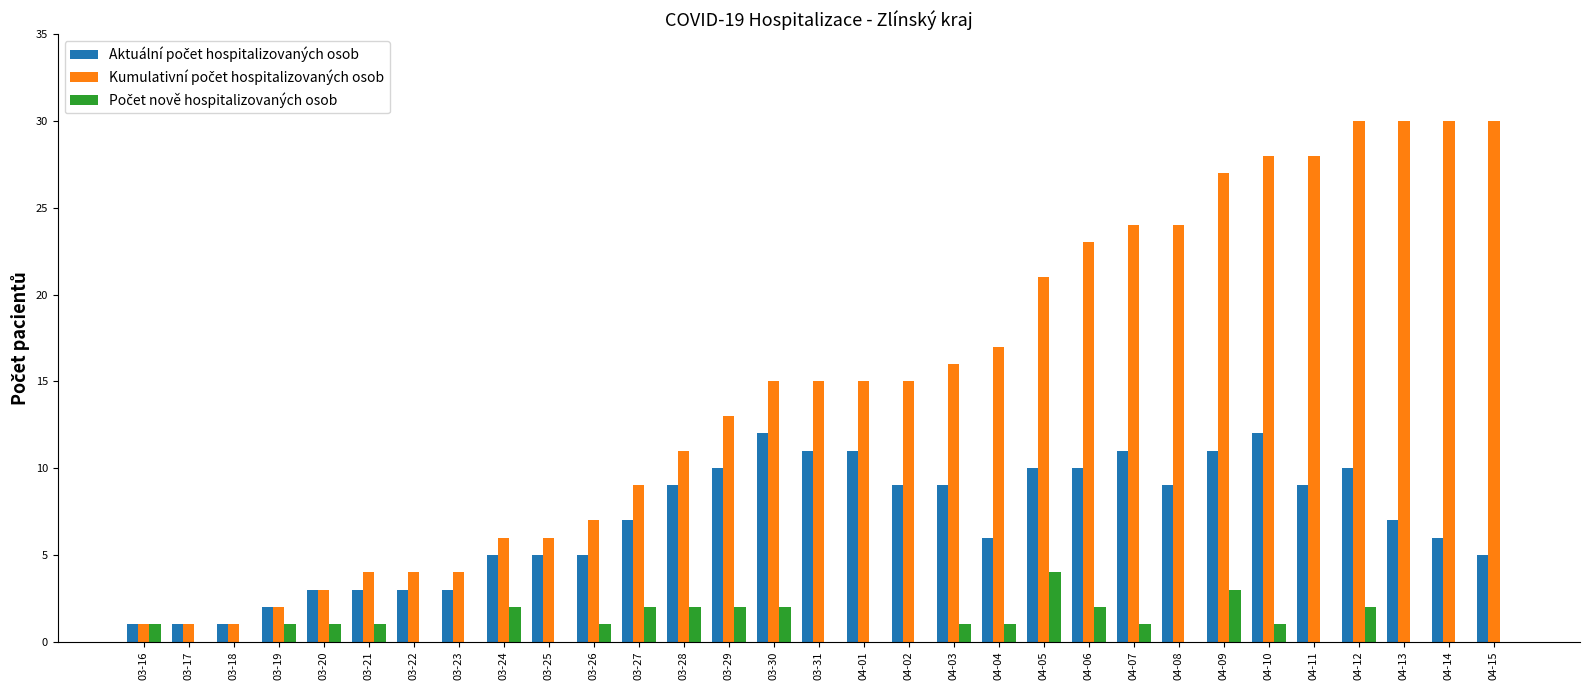

What is the maximum value shown in the chart?

30